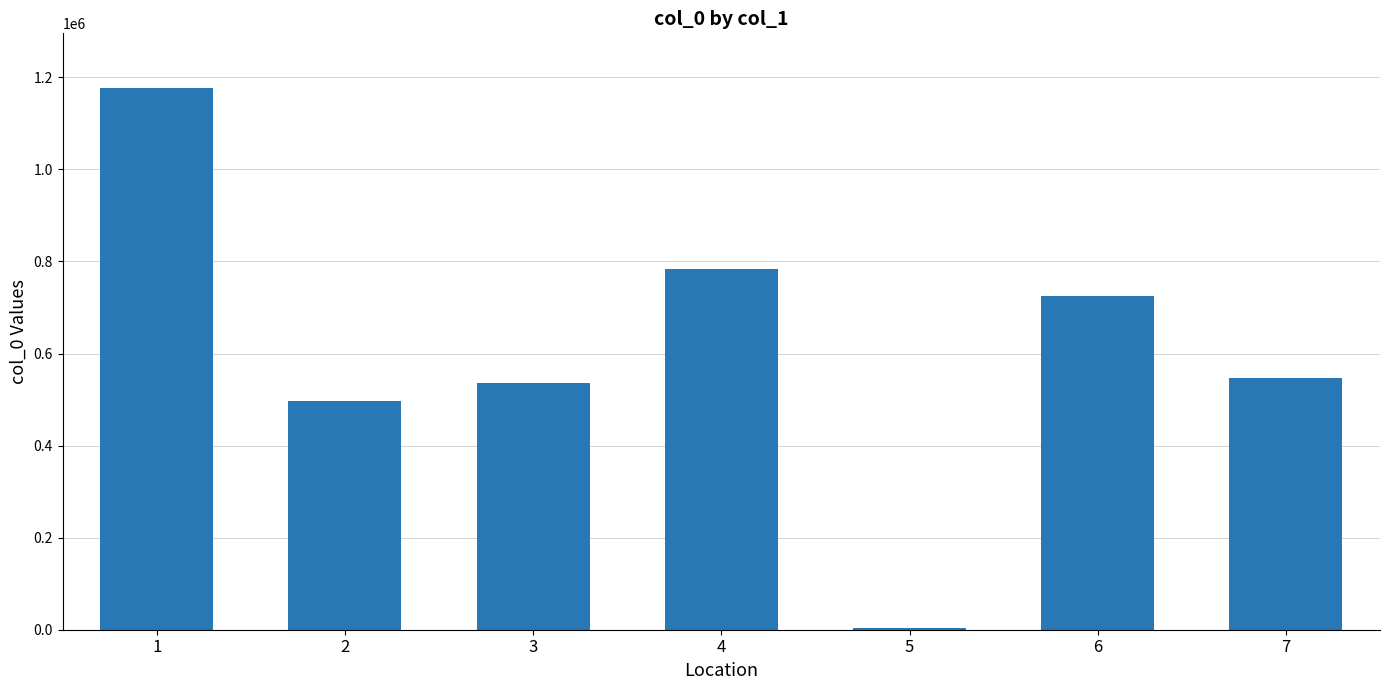

How many bars are there in total?

7